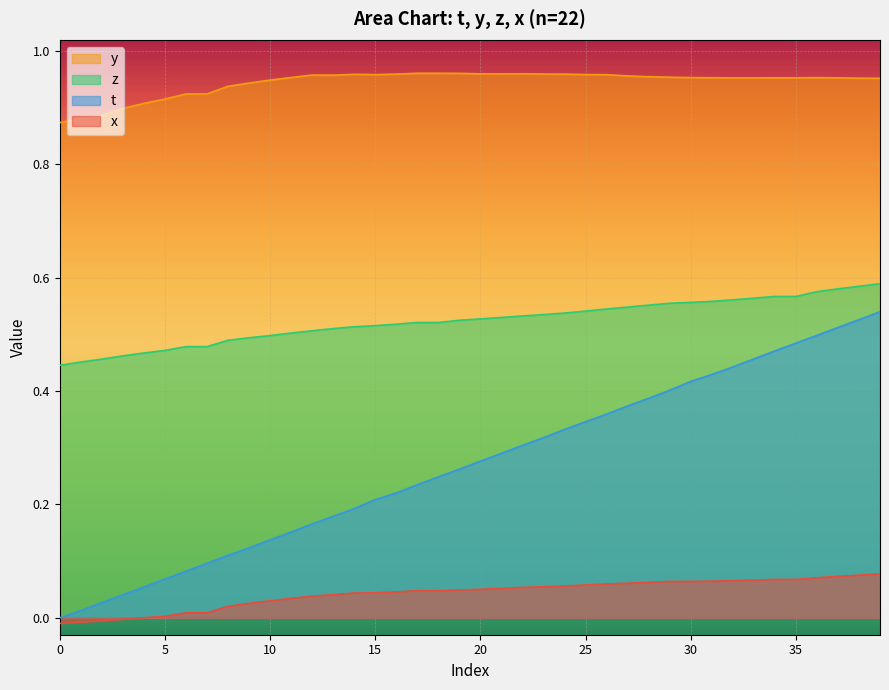

True or false: y and x_vals intersect in this chart.

False